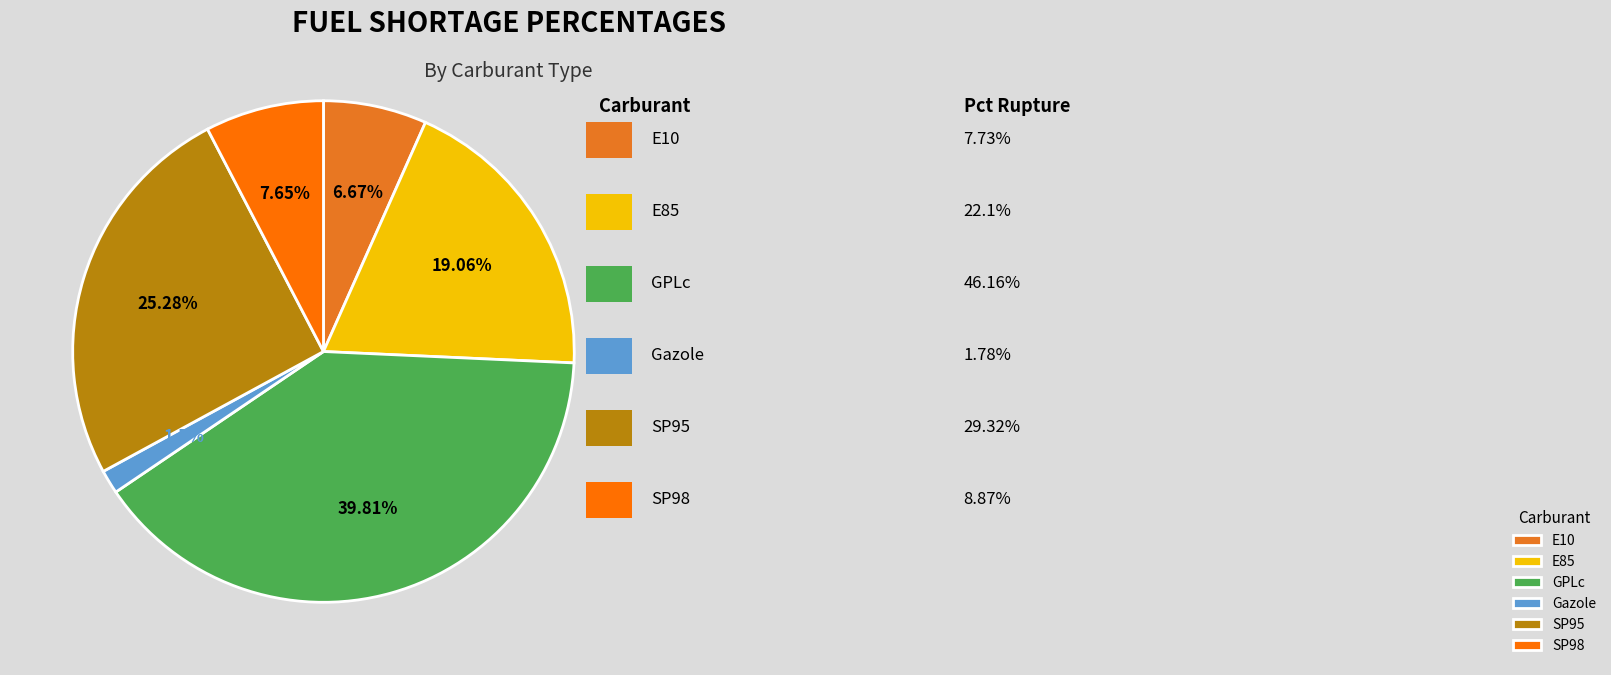

Which category has the smallest portion of the pie?

Gazole